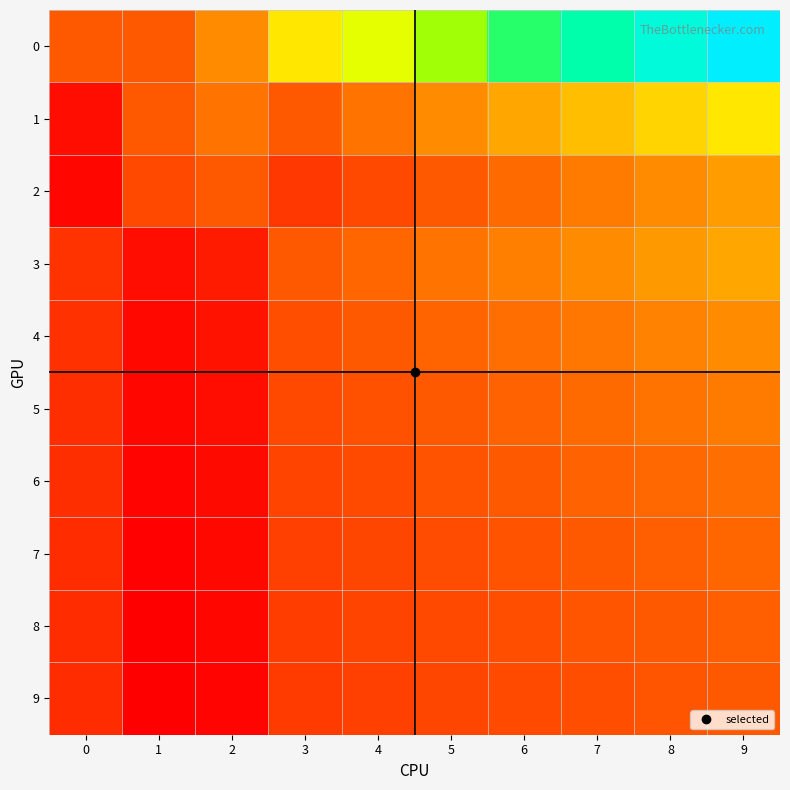

What is the total value across all series at 9?

3.3